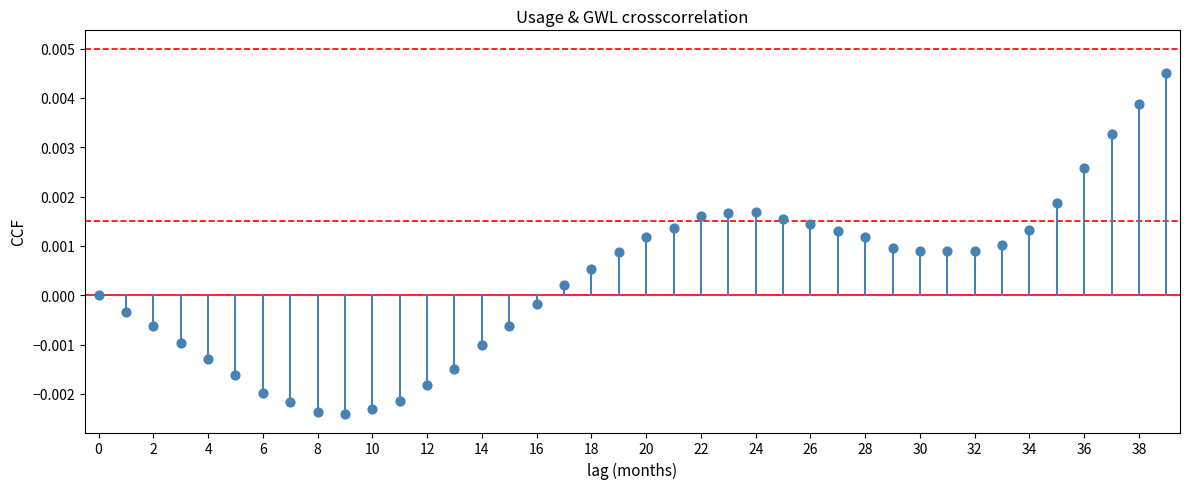

How many points are shown in the scatter plot?

40